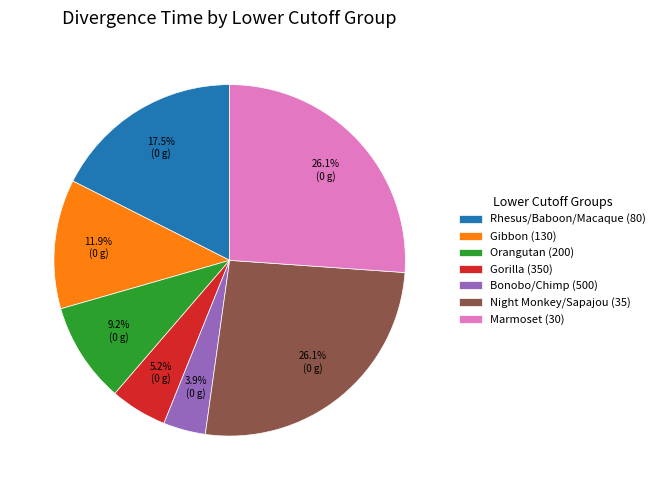

Between Rhesus/Baboon/Macaque (80) and Gorilla (350), which is larger?

Rhesus/Baboon/Macaque (80)